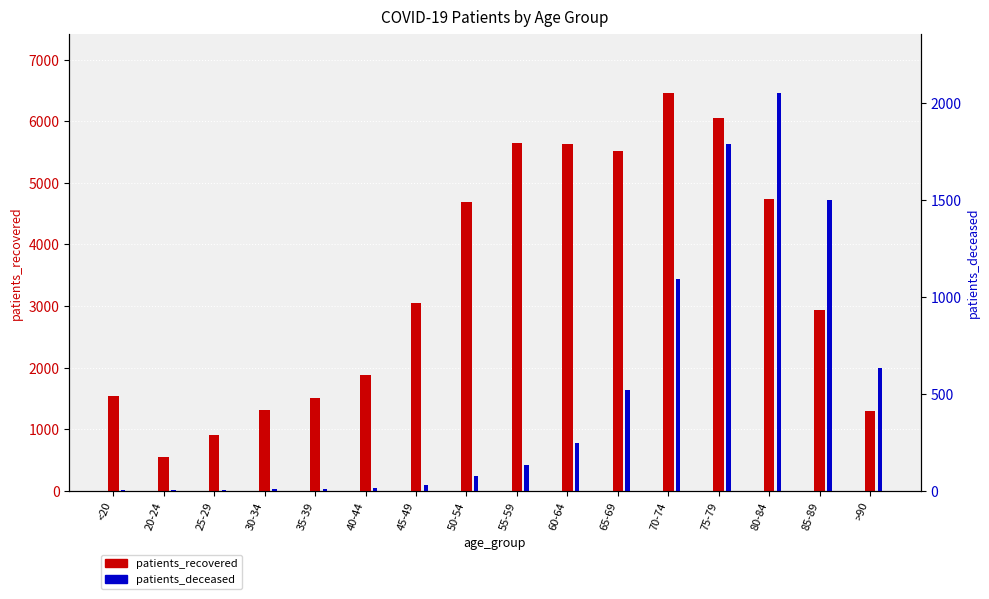

What value does the patients_recovered series have at 45-49?

3044